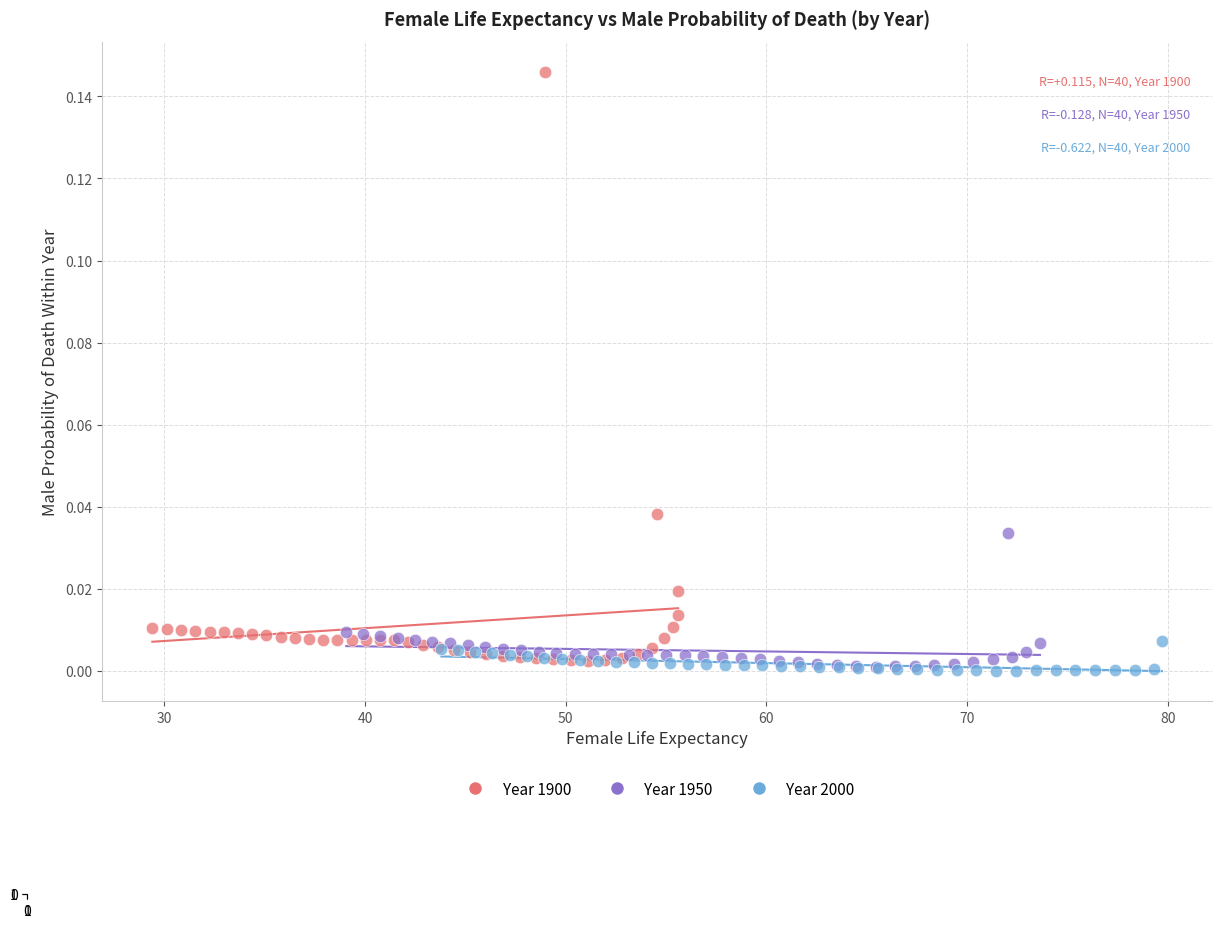

Which series has the widest spread of Y values?

Year 1900